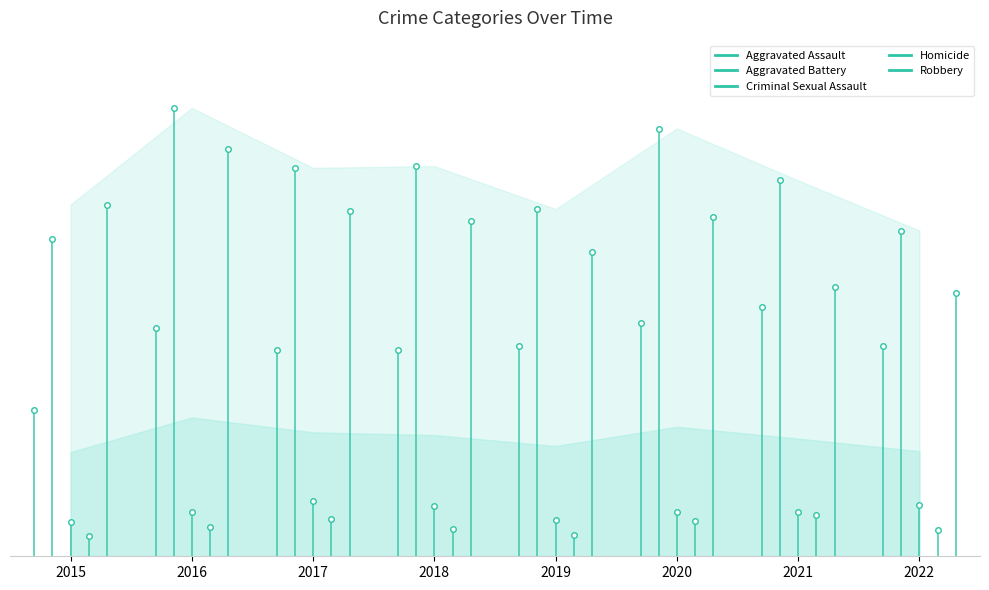

Where is Criminal Sexual Assault nearest to the value 50?

2021